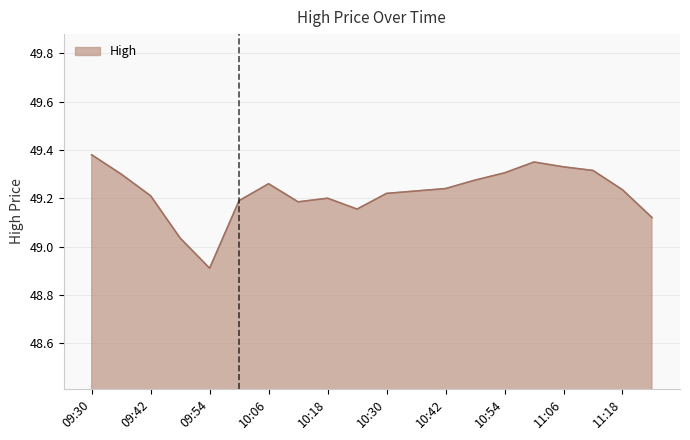

What is the minimum value shown in the chart?

48.9